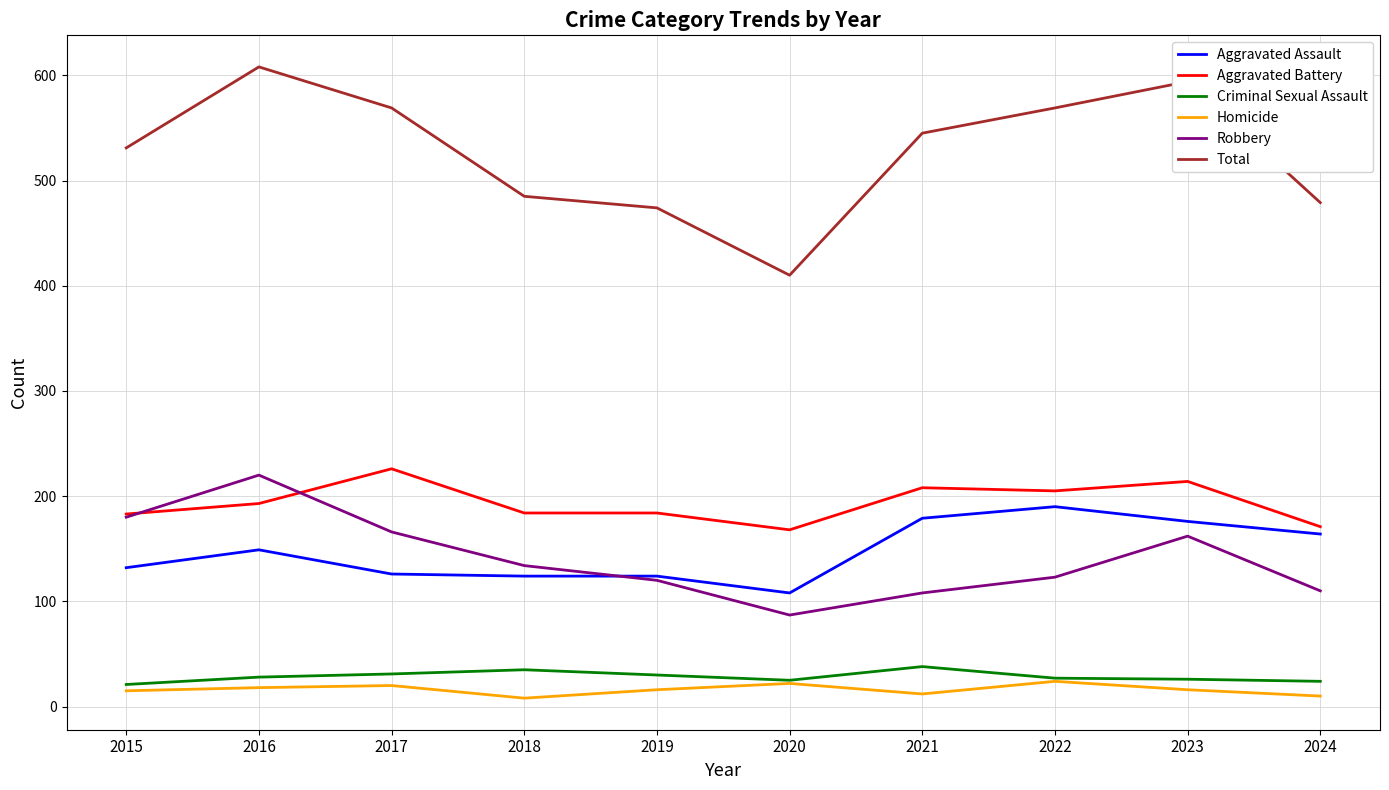

Which category has the highest value across all series?

2016